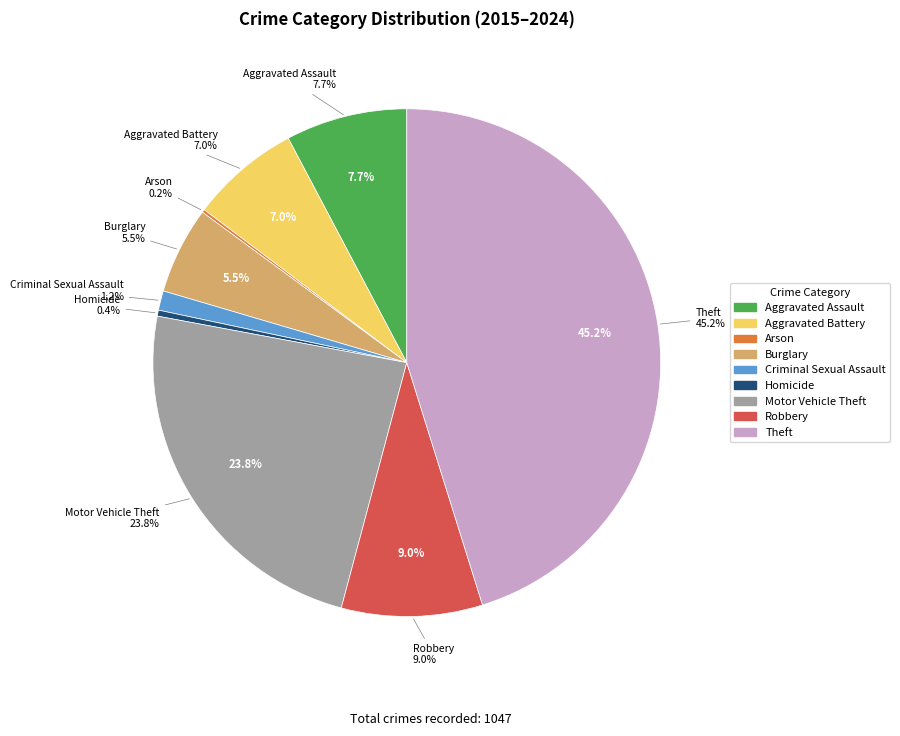

Is it true that Homicide is 1% of the pie?

False